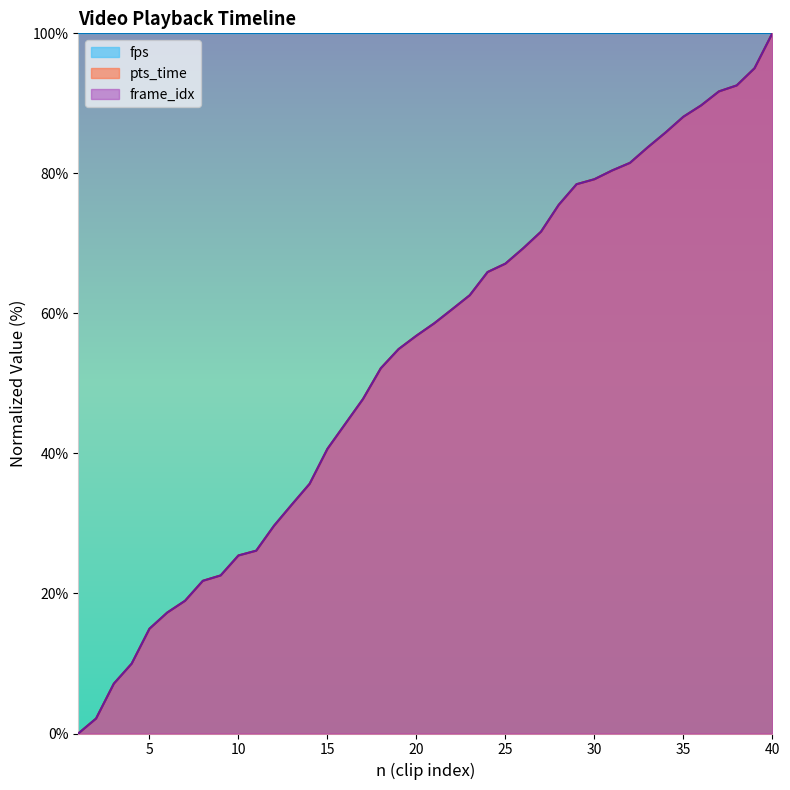

True or false: pts_time and frame_idx cross at least once.

False